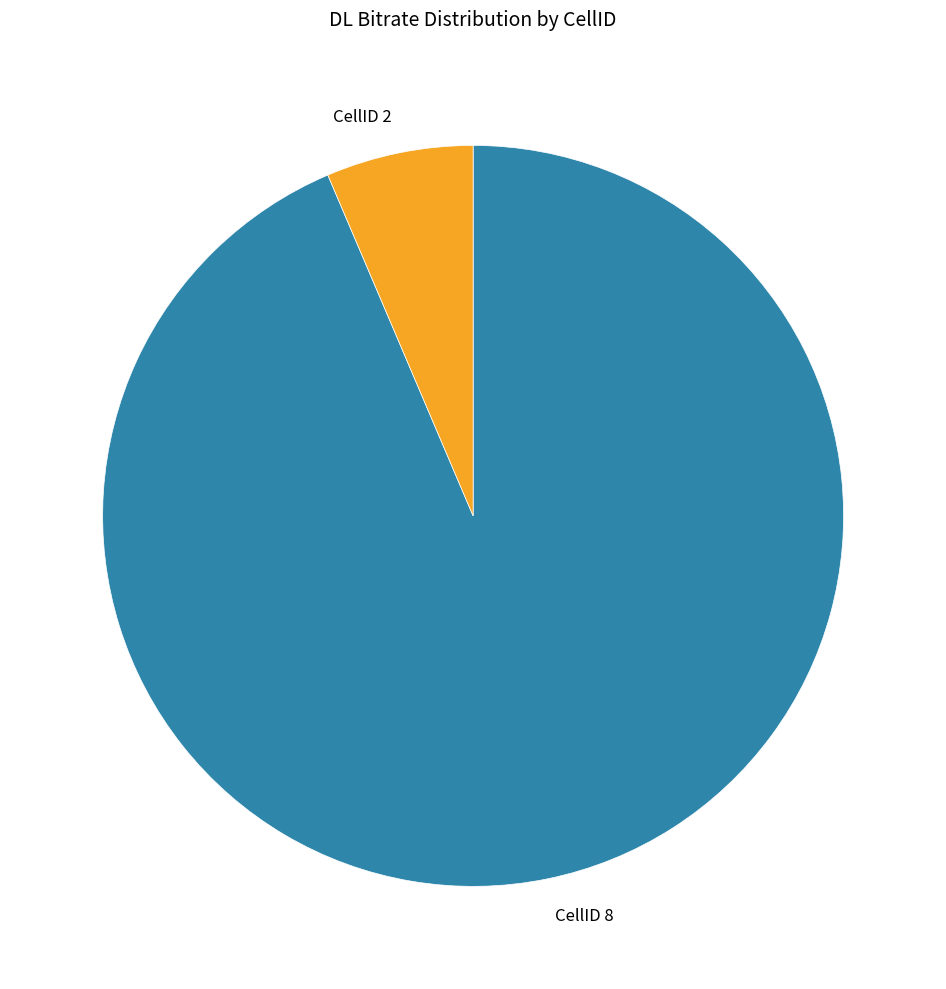

Rank the categories by value from lowest to highest.

CellID 2, CellID 8